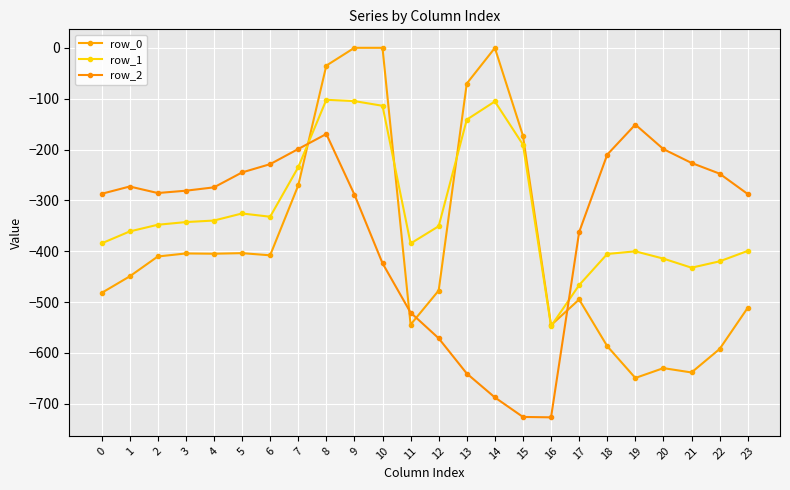

Does the chart have visible grid lines?

Yes